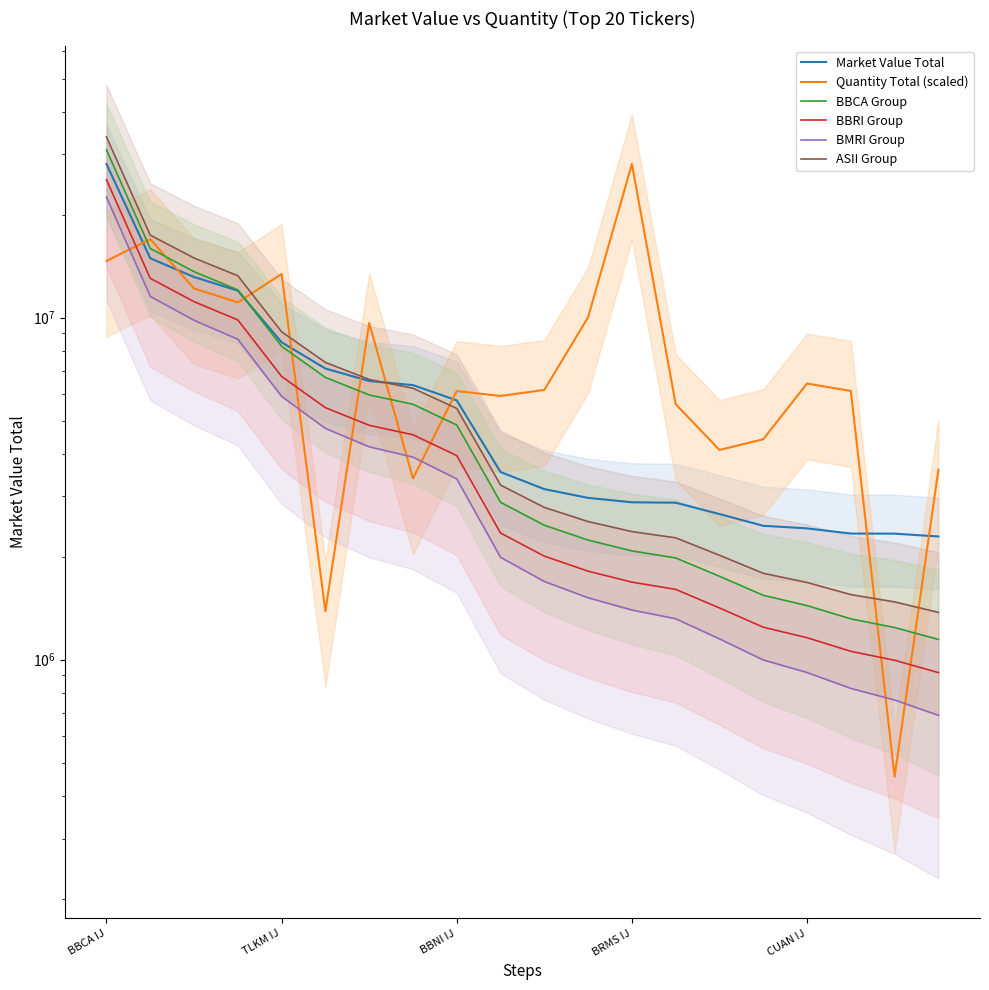

Which label corresponds to the largest value in the chart?

BBCA IJ